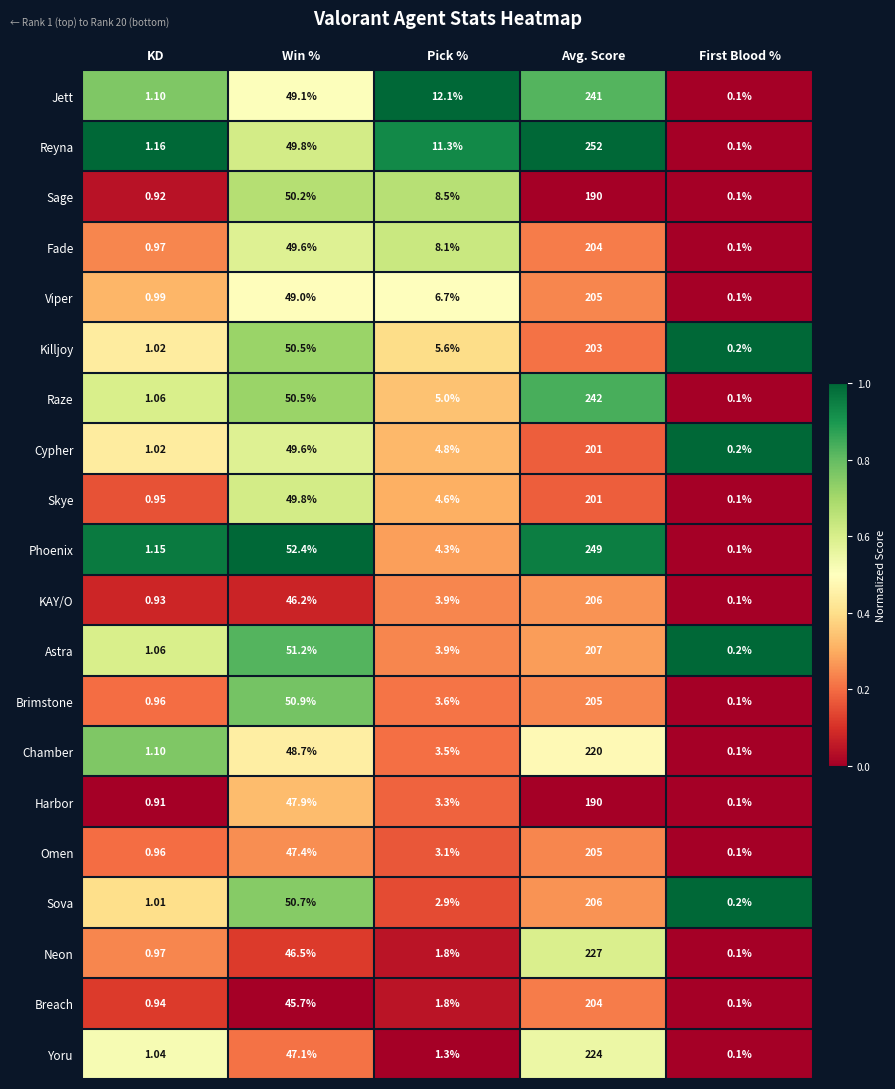

What is the total value across all series at First Blood %?

2.4